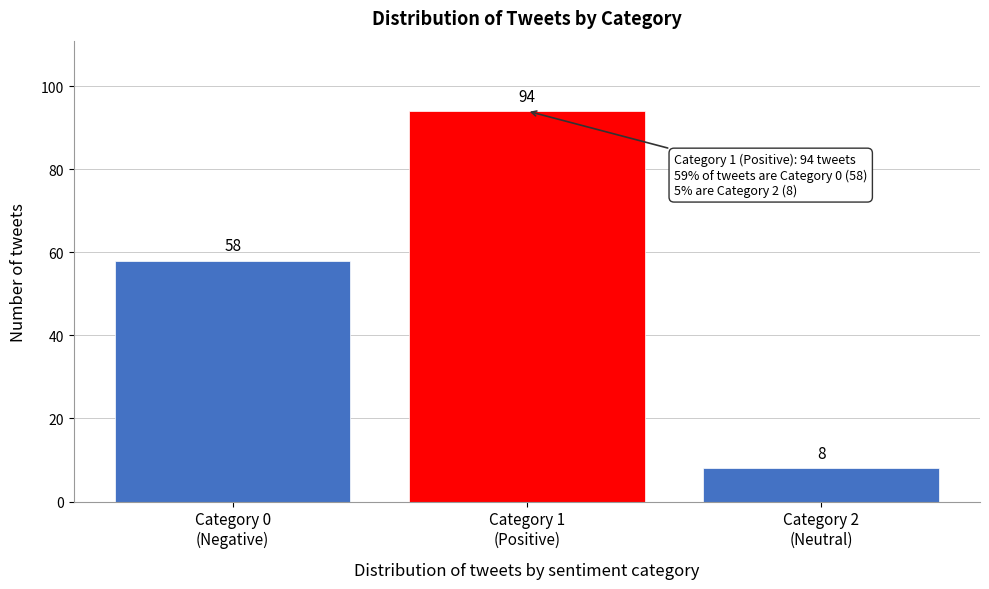

Reading left to right, list all the values displayed in this chart.

58	94	8